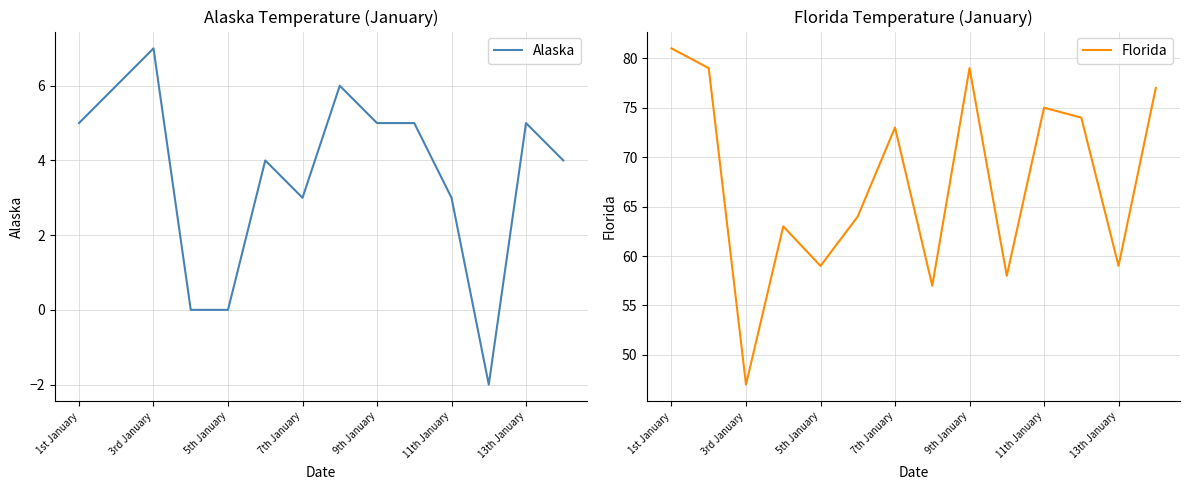

How many data points in Florida are less than 73?

7